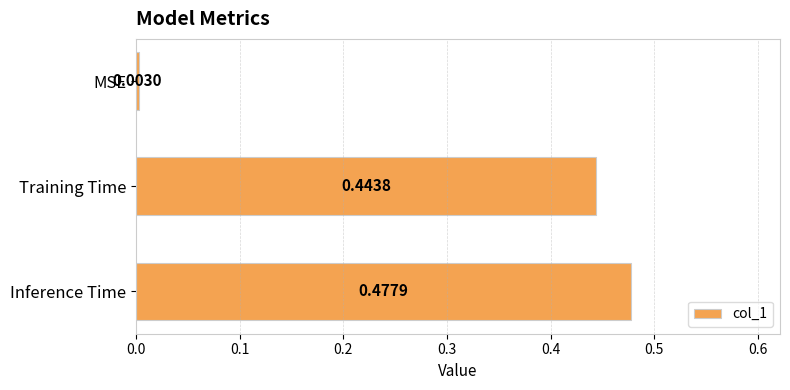

Rank the categories by value from highest to lowest.

Inference Time, Training Time, MSE